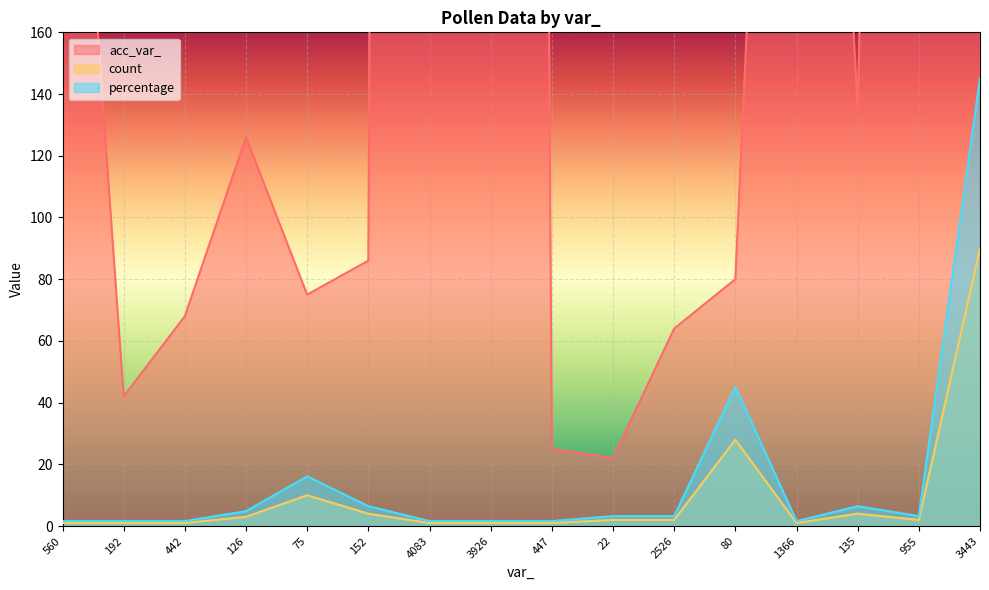

What is the lowest value of the percentage series?

1.6